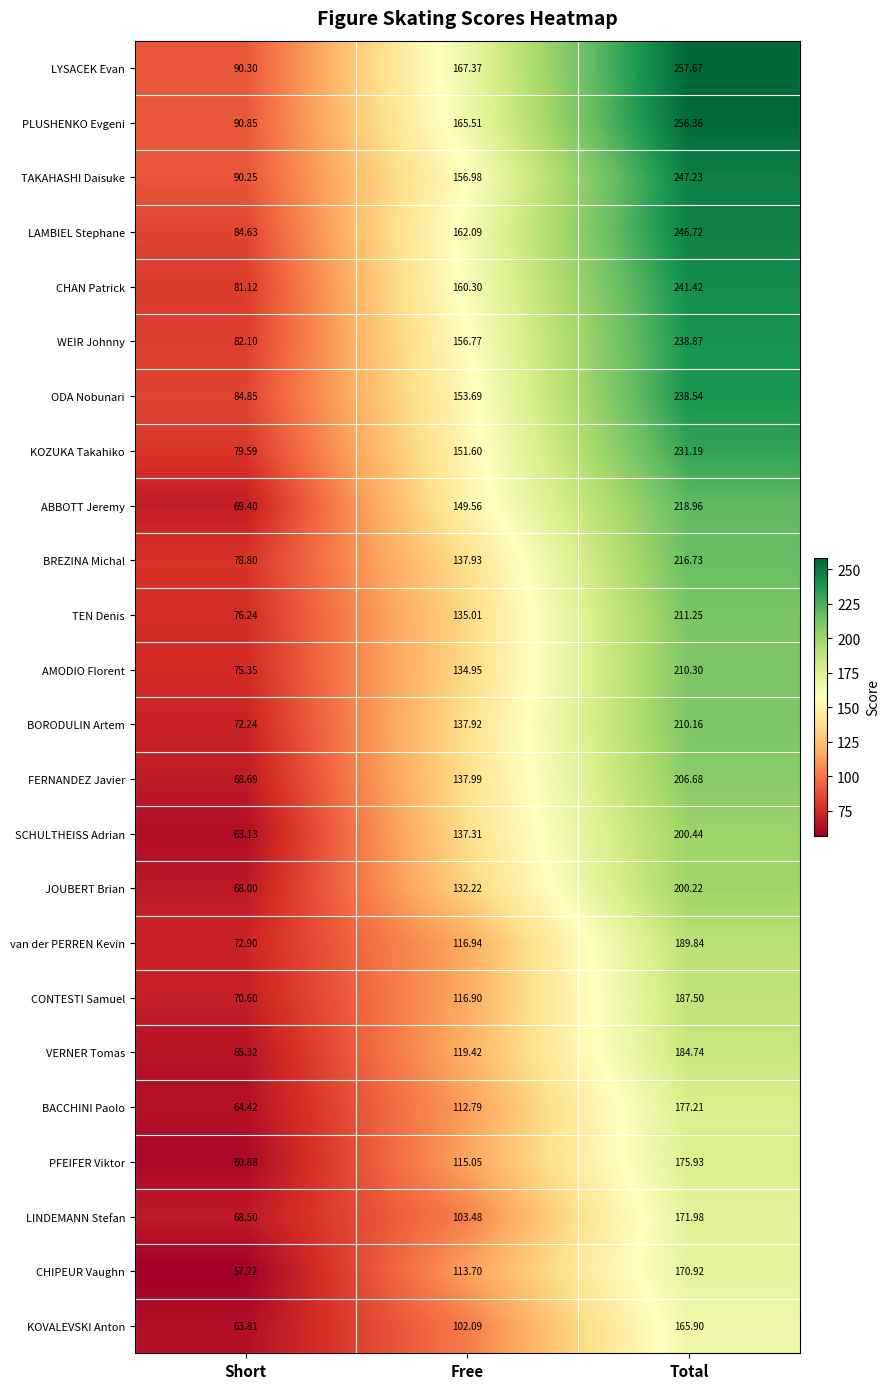

At which category is the sum across all series the highest?

Total